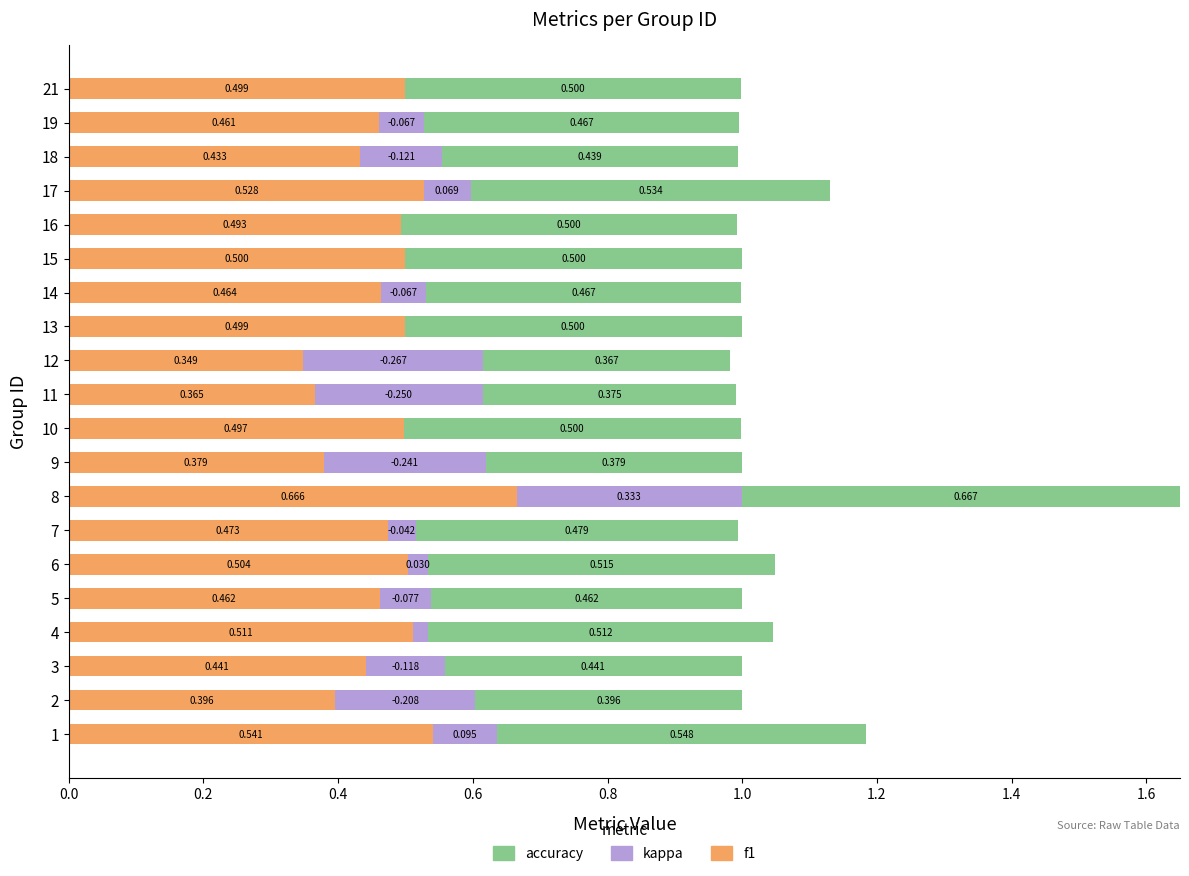

How many categories are shown in the chart?

20